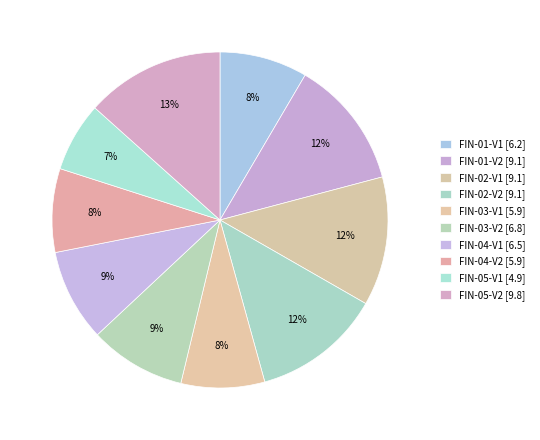

How many segments does this pie chart have?

10